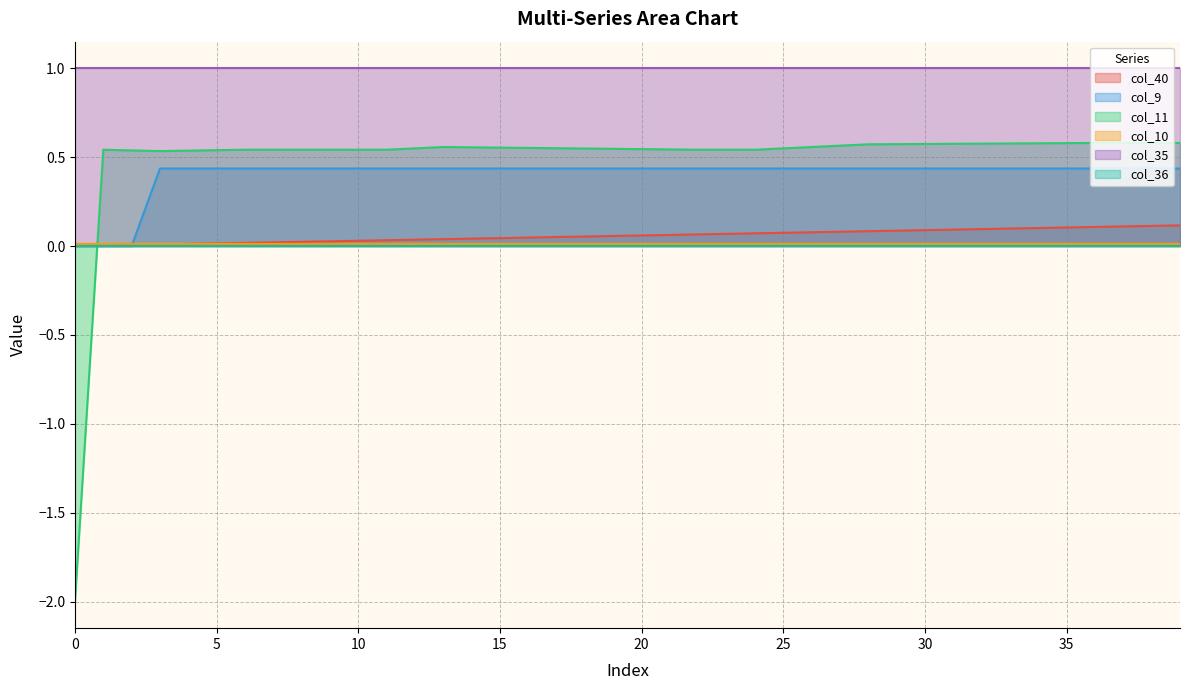

How many times do col_40 and col_10 cross each other?

1